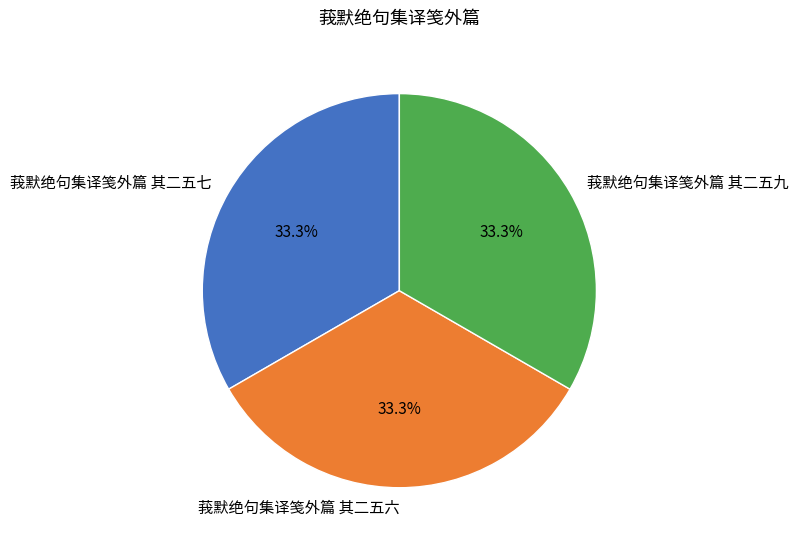

Is there any slice that represents more than half of the pie?

No